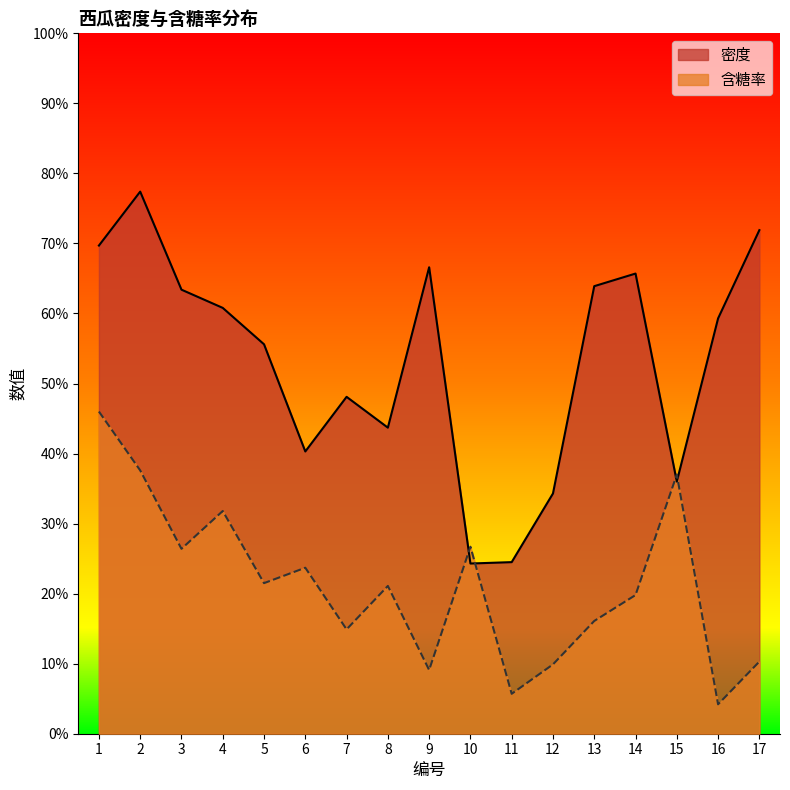

Which series changed the most between 5 and 15?

密度